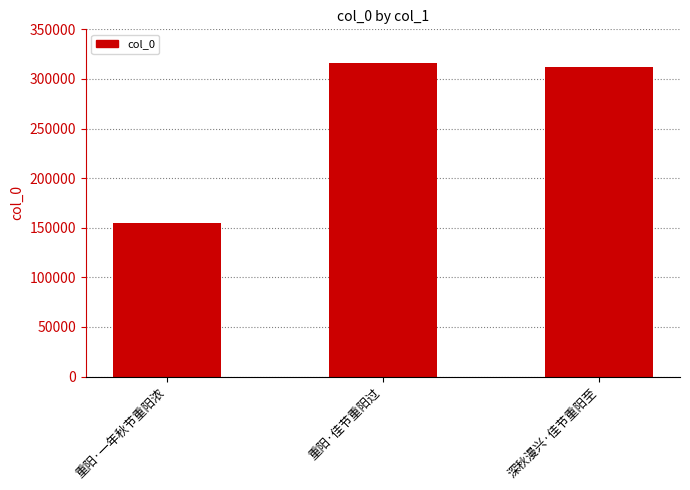

What is the change in value from 重阳·一年秋节重阳浓 to 深秋漫兴·佳节重阳至?

+156483